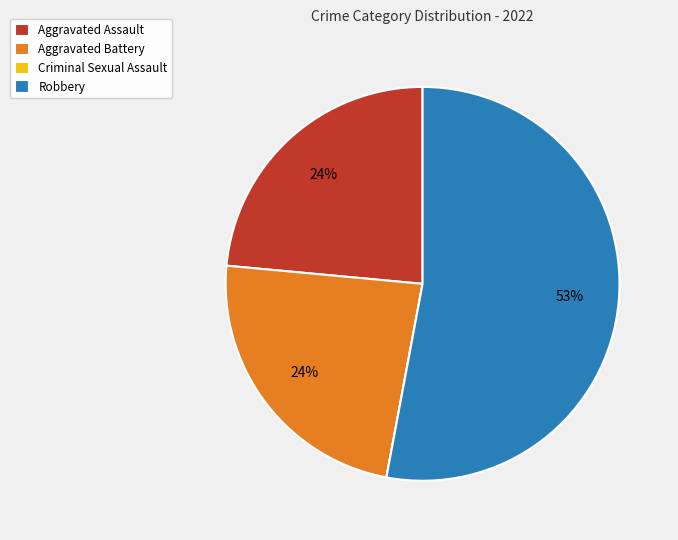

To the nearest percent, what is the average slice percentage?

25%